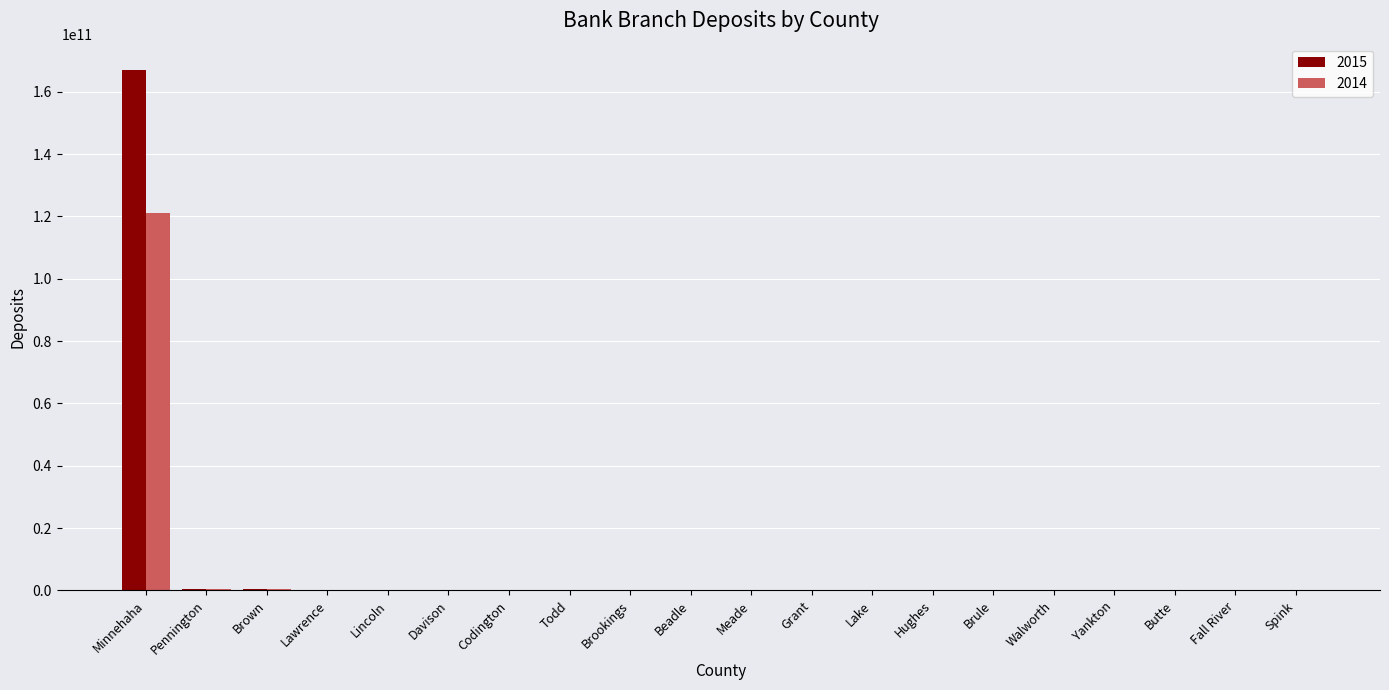

Which category has the highest value across all series?

Minnehaha